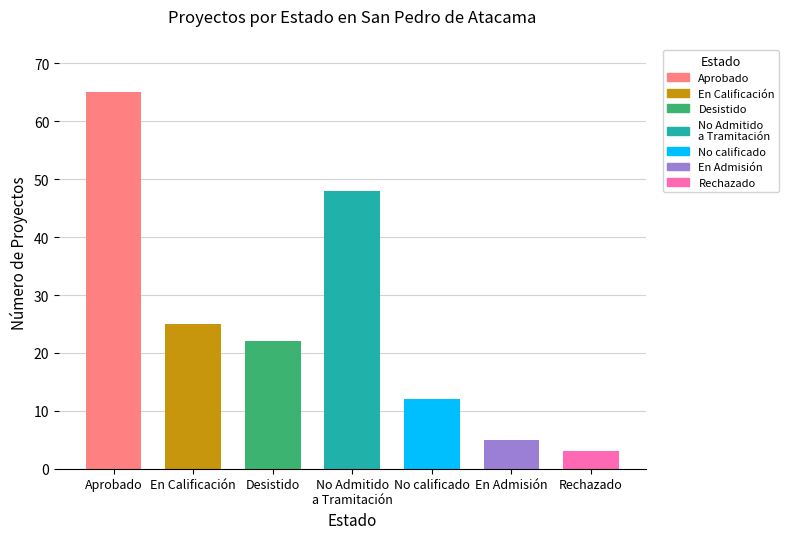

At which label is the value closest to 34?

En Calificación